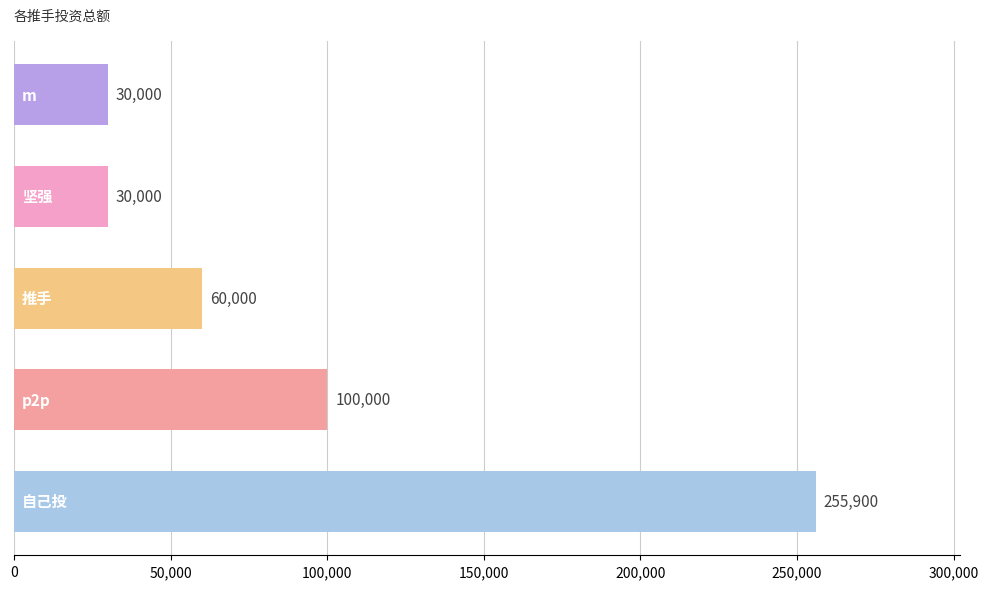

What is the difference between the second highest and minimum values?

70000